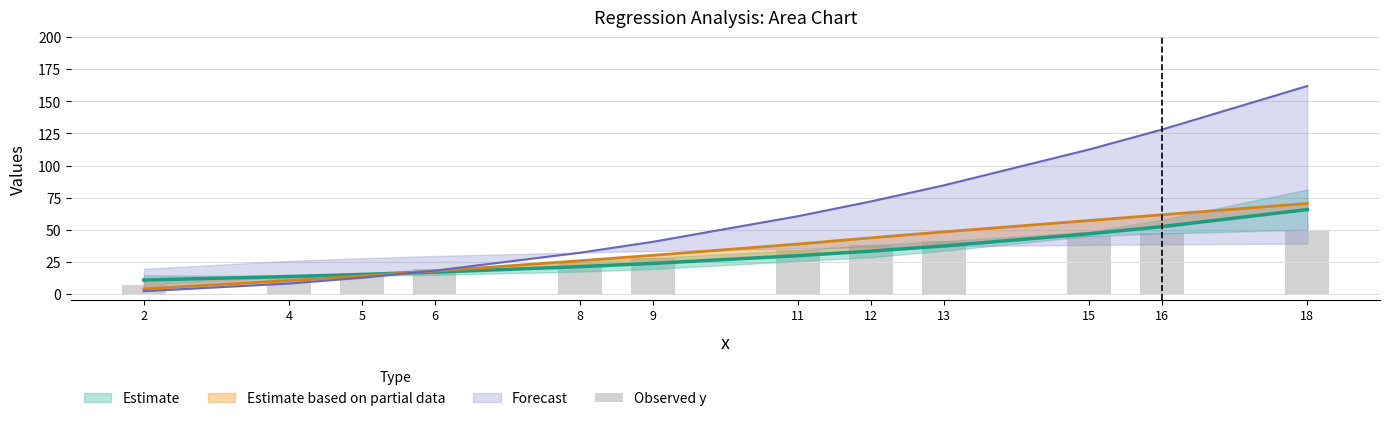

Are the bars horizontal?

No